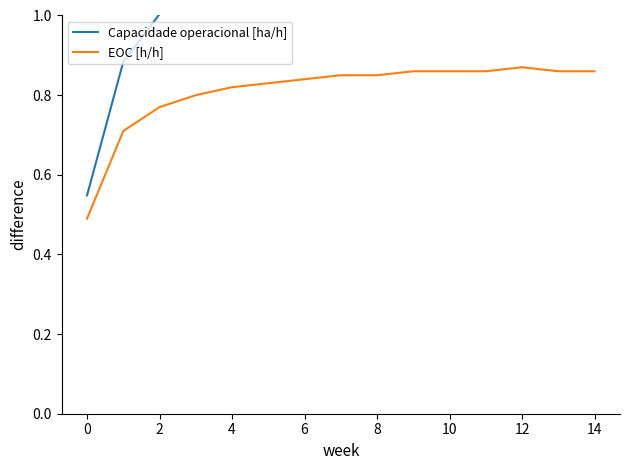

What is the approximate value of Capacidade operacional [ha/h] at 4?

1.1